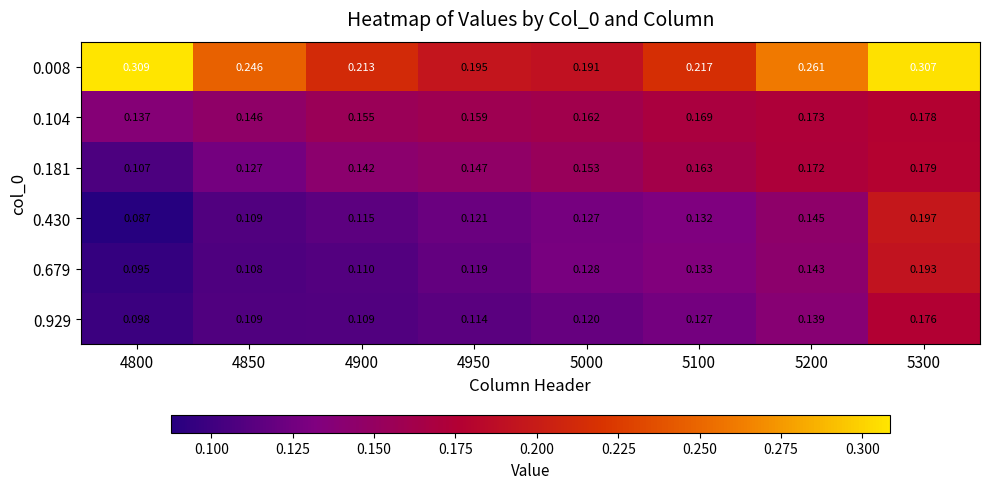

Is the value of 0.430 at 5100 greater than the value of 0.181 at 5200?

No